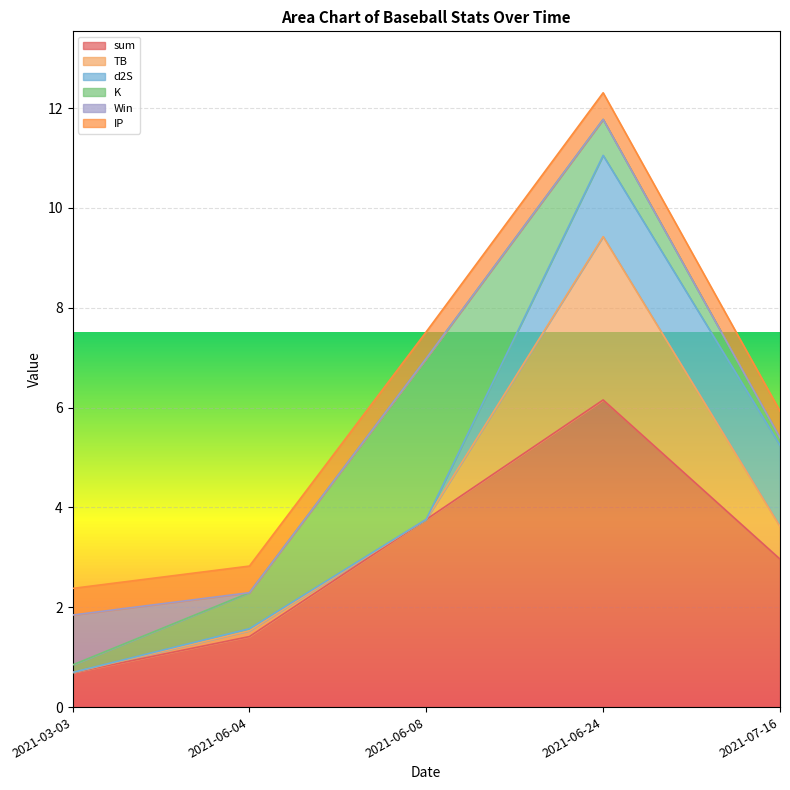

The value of Win at 2021-06-08 is 0.0. True or false?

True